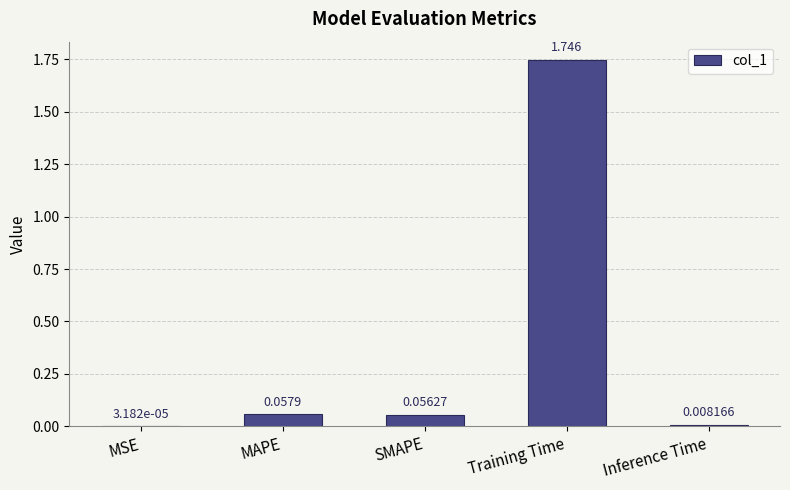

What is the change in value from MSE to Training Time?

+1.7